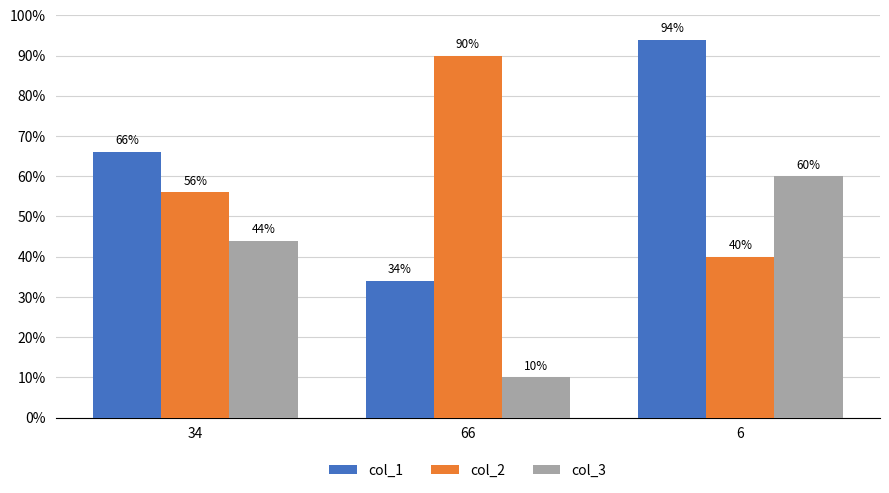

What are all the series names shown in the legend?

col_1, col_2, col_3